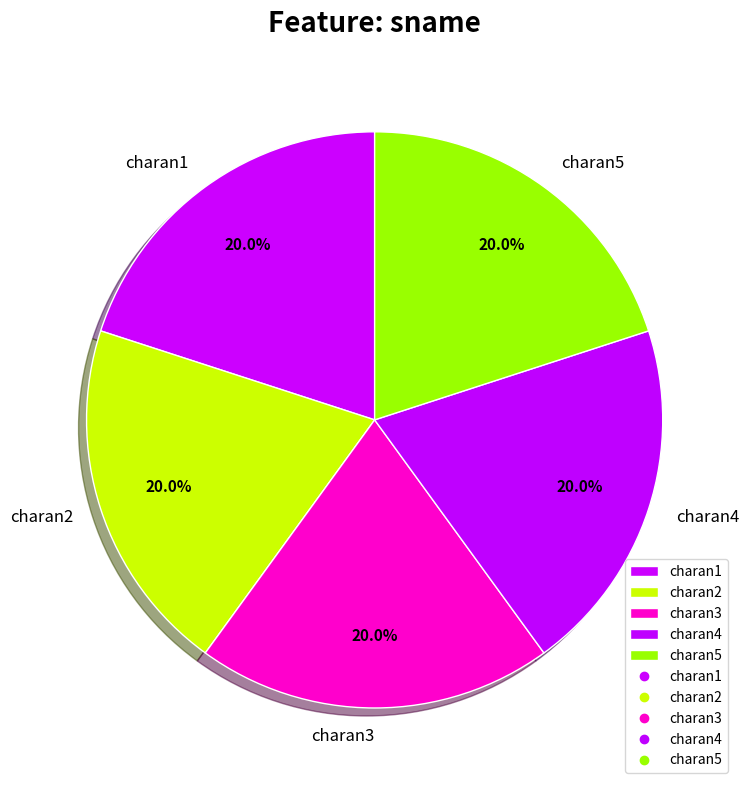

Does any single category account for the majority?

No